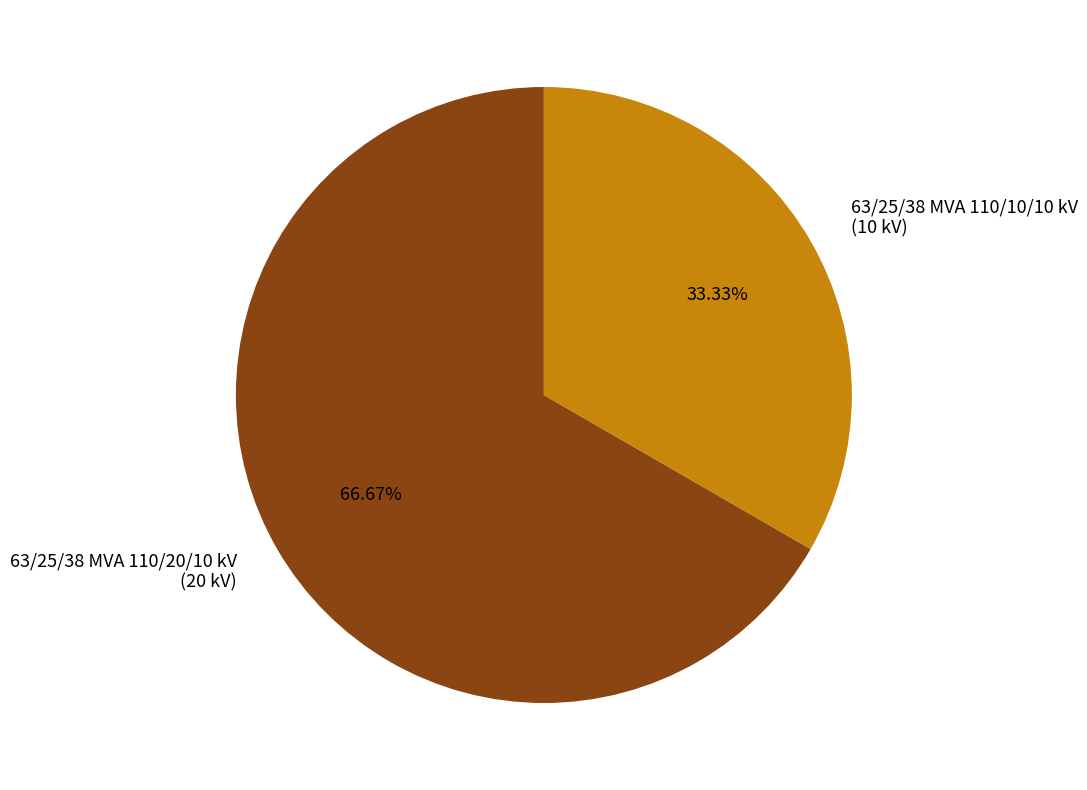

Count the number of slices in the pie.

2